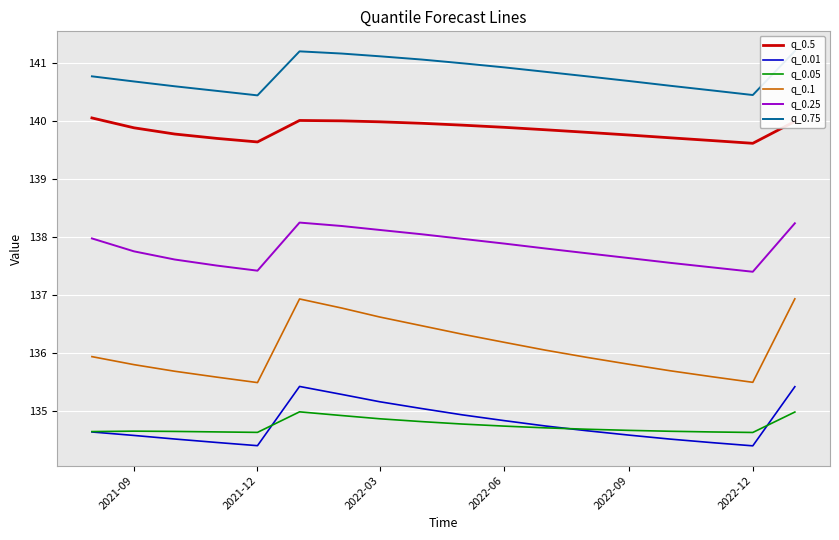

How many data points does each series have?

18